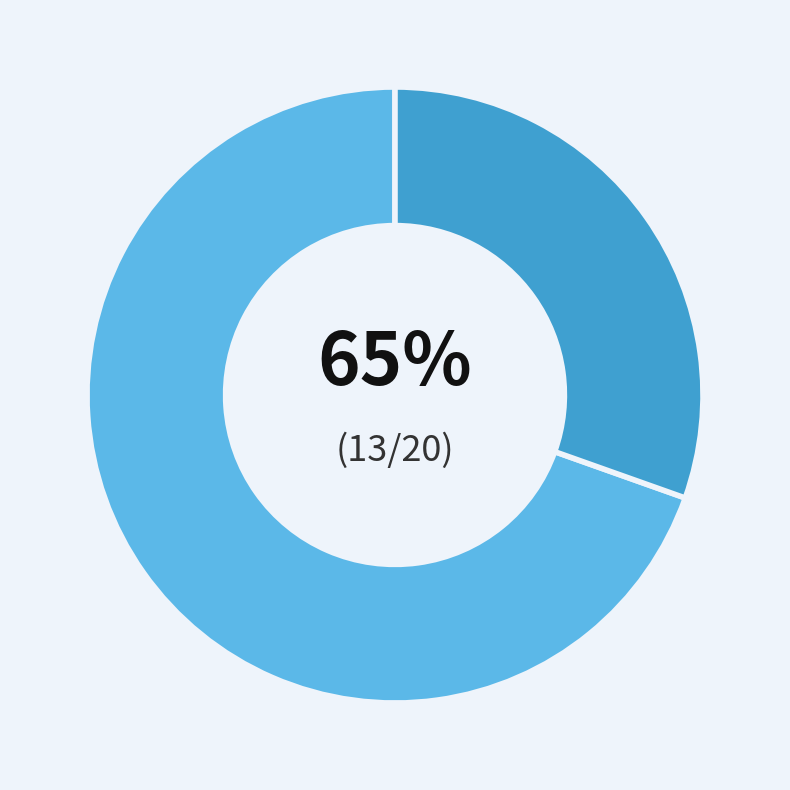

Does 2017 account for over 50% of the chart?

No